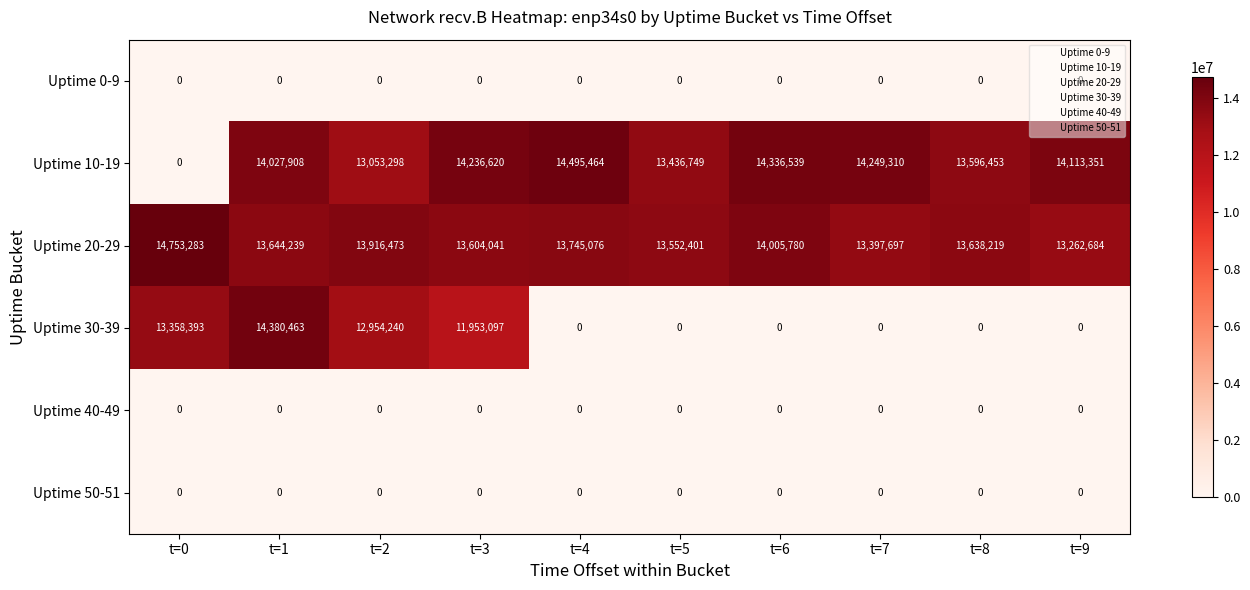

The value of Uptime 20-29 at t=1 is 7277143. True or false?

False